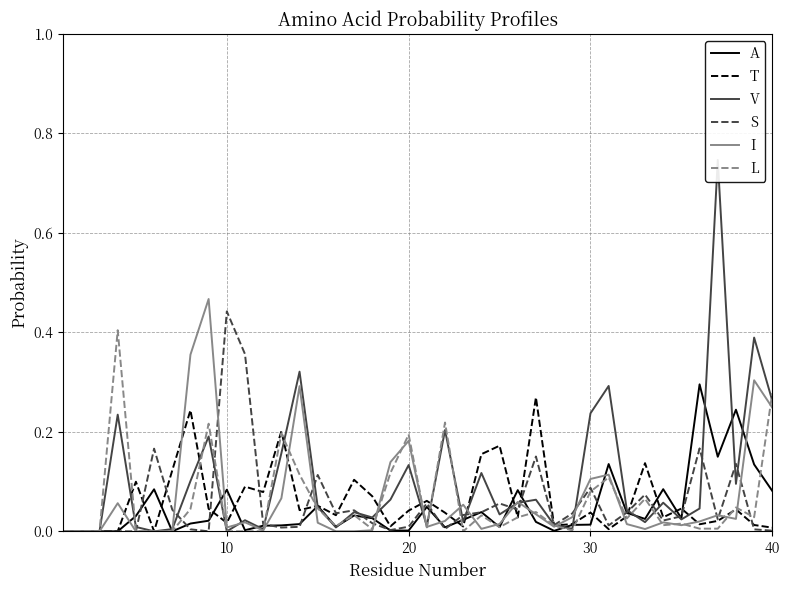

True or false: A has a value of 0.2 at 38.

False